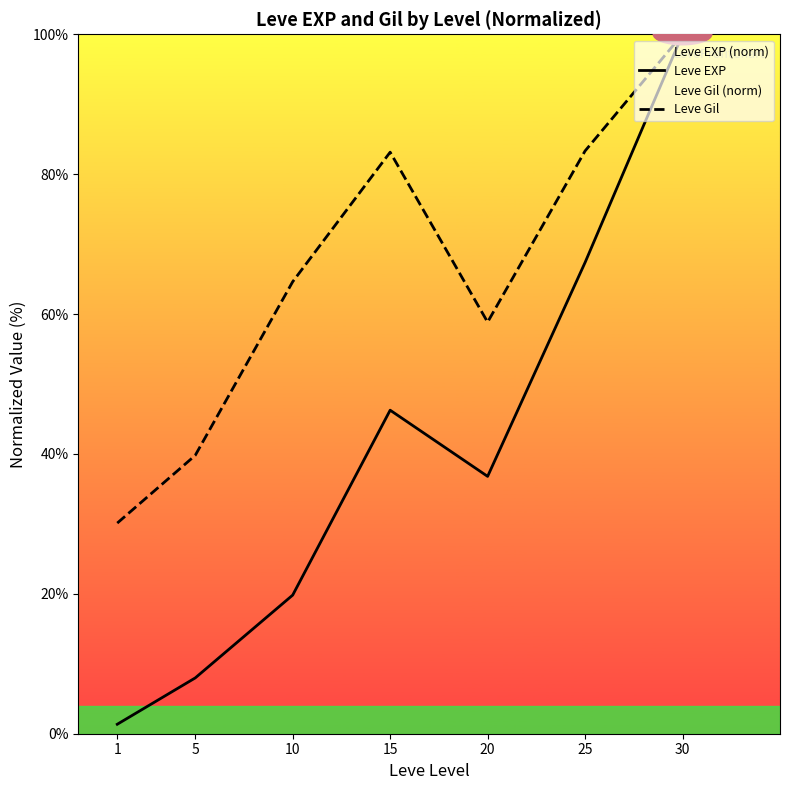

What is the value of the Leve EXP point at the 4th from the left?

46.3